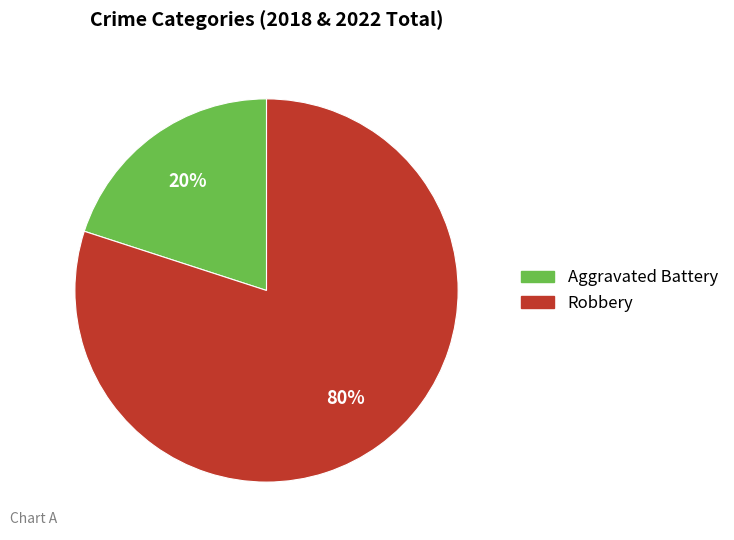

True or false: Aggravated Battery accounts for 34% of the total.

False